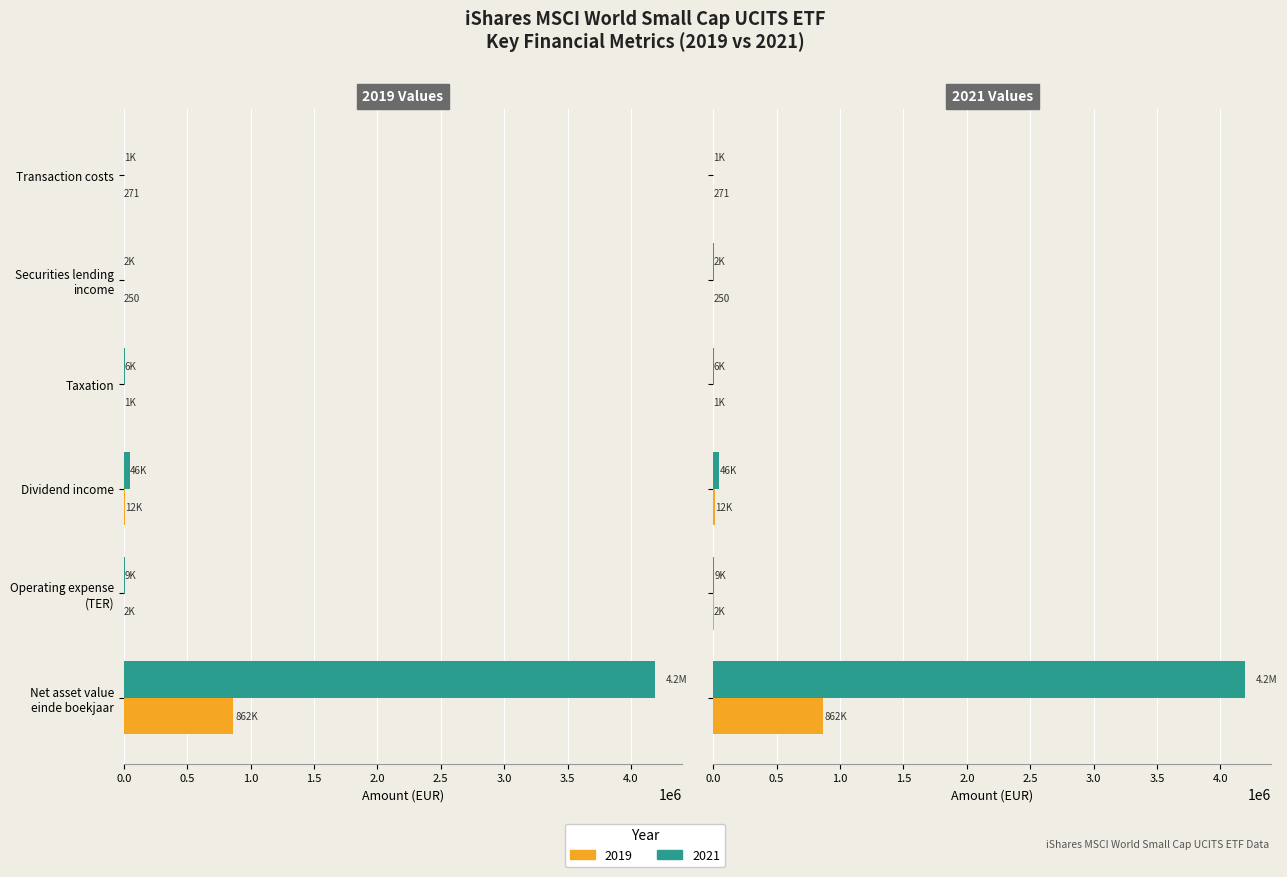

What position from the left is Taxation?

4